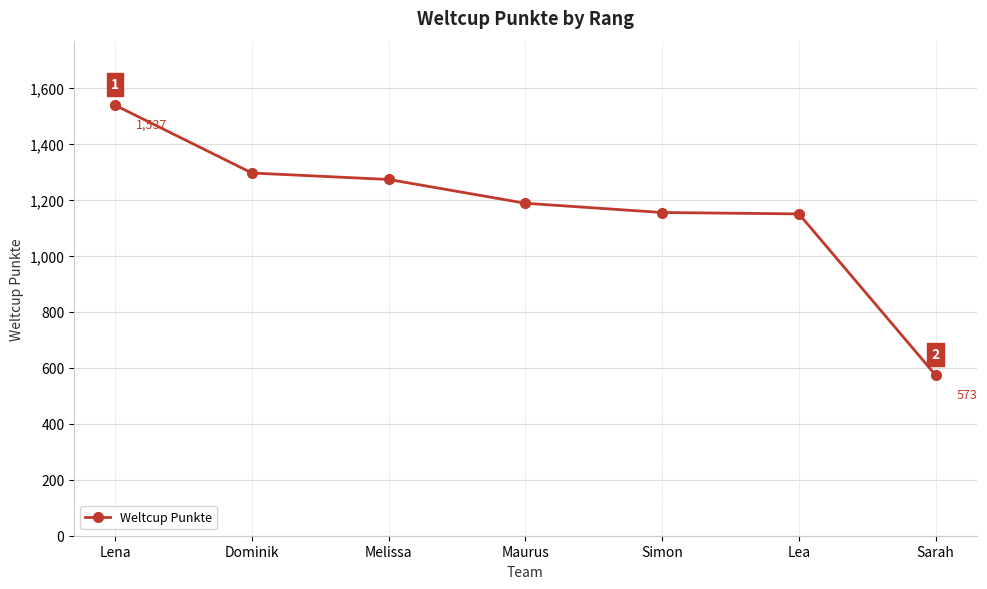

Is this an area chart (filled region under the line)?

No